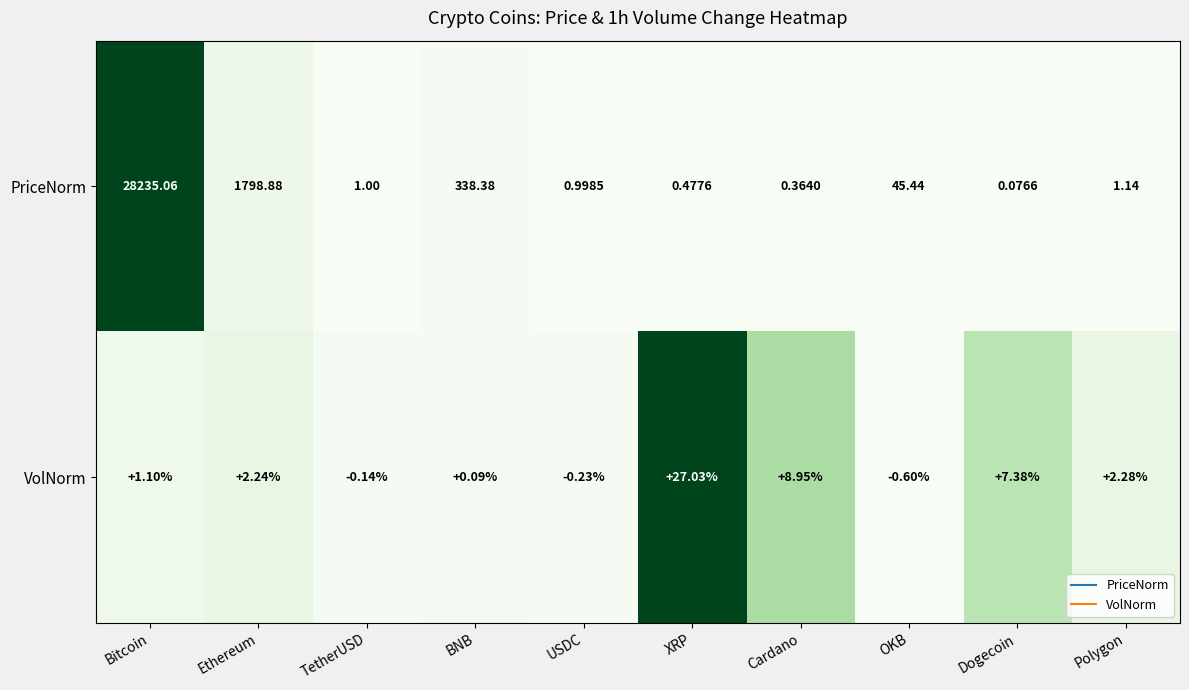

Is the value of VolNorm at TetherUSD greater than the value of PriceNorm at USDC?

No